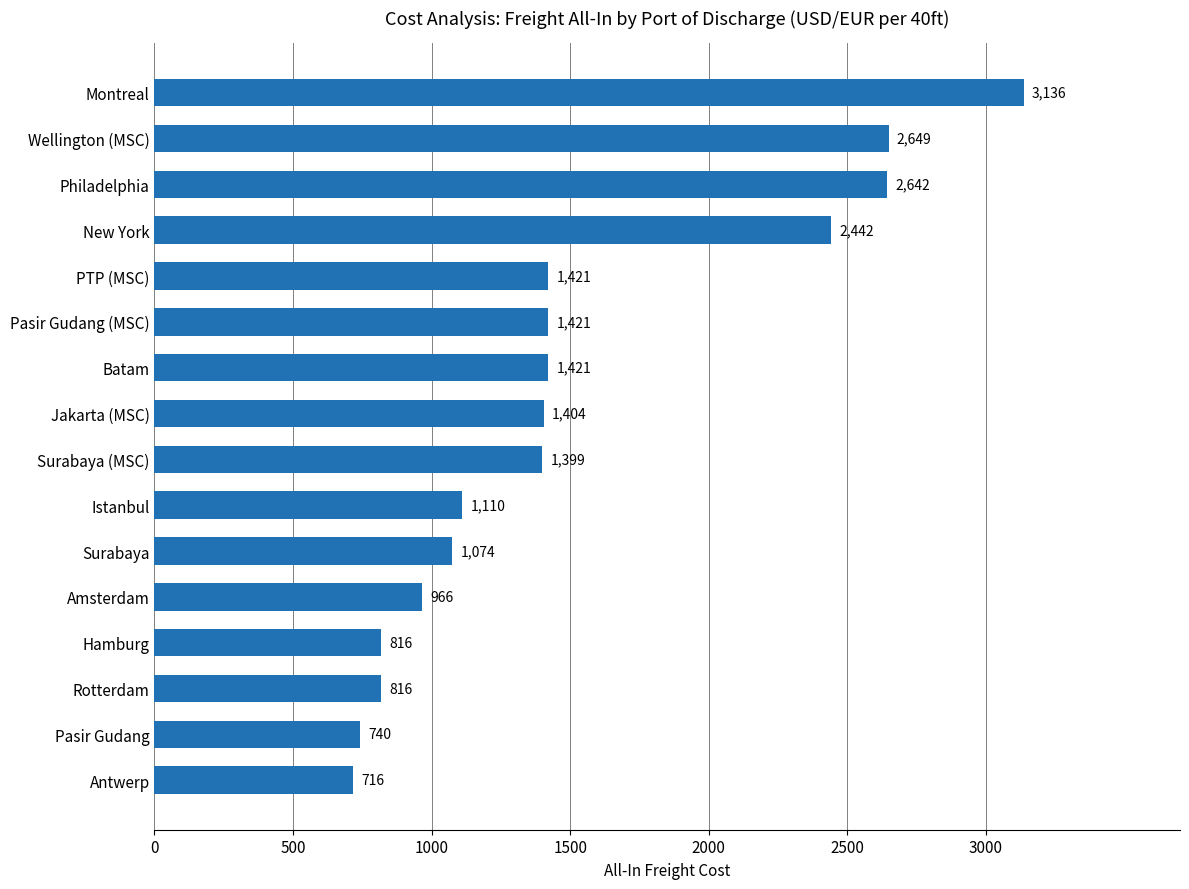

Read the value at Amsterdam, to the nearest 10.

970